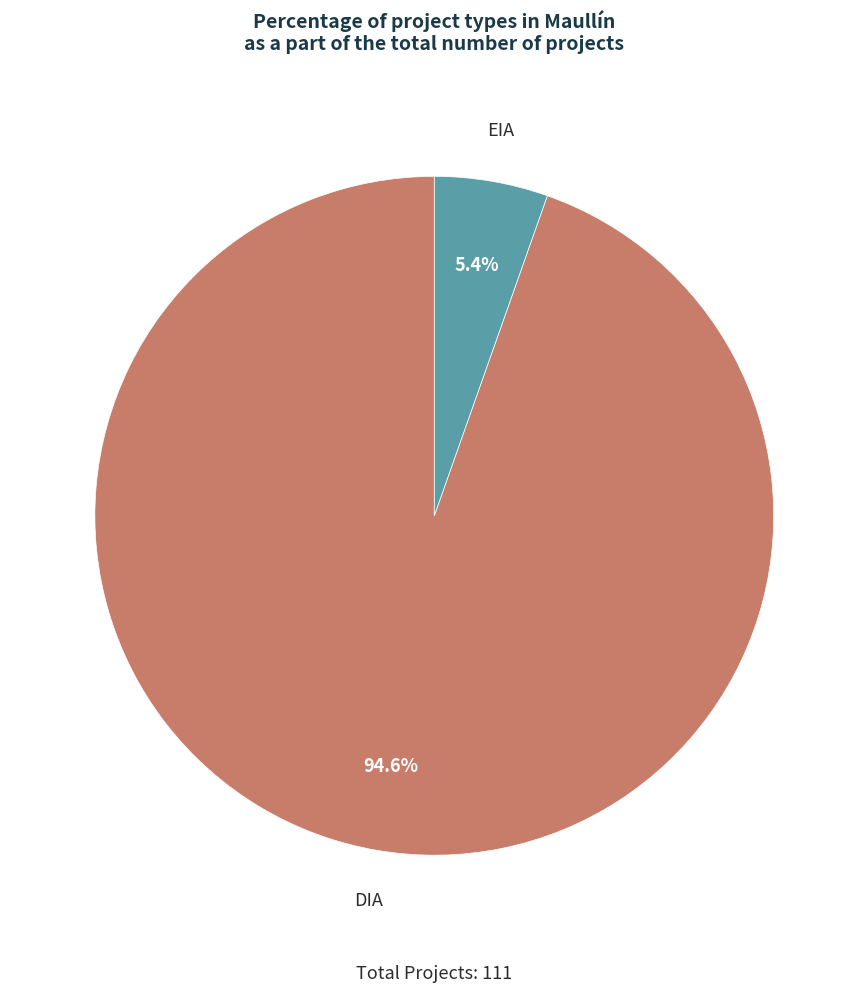

Combined, what portion of the pie is EIA and DIA?

100.0%